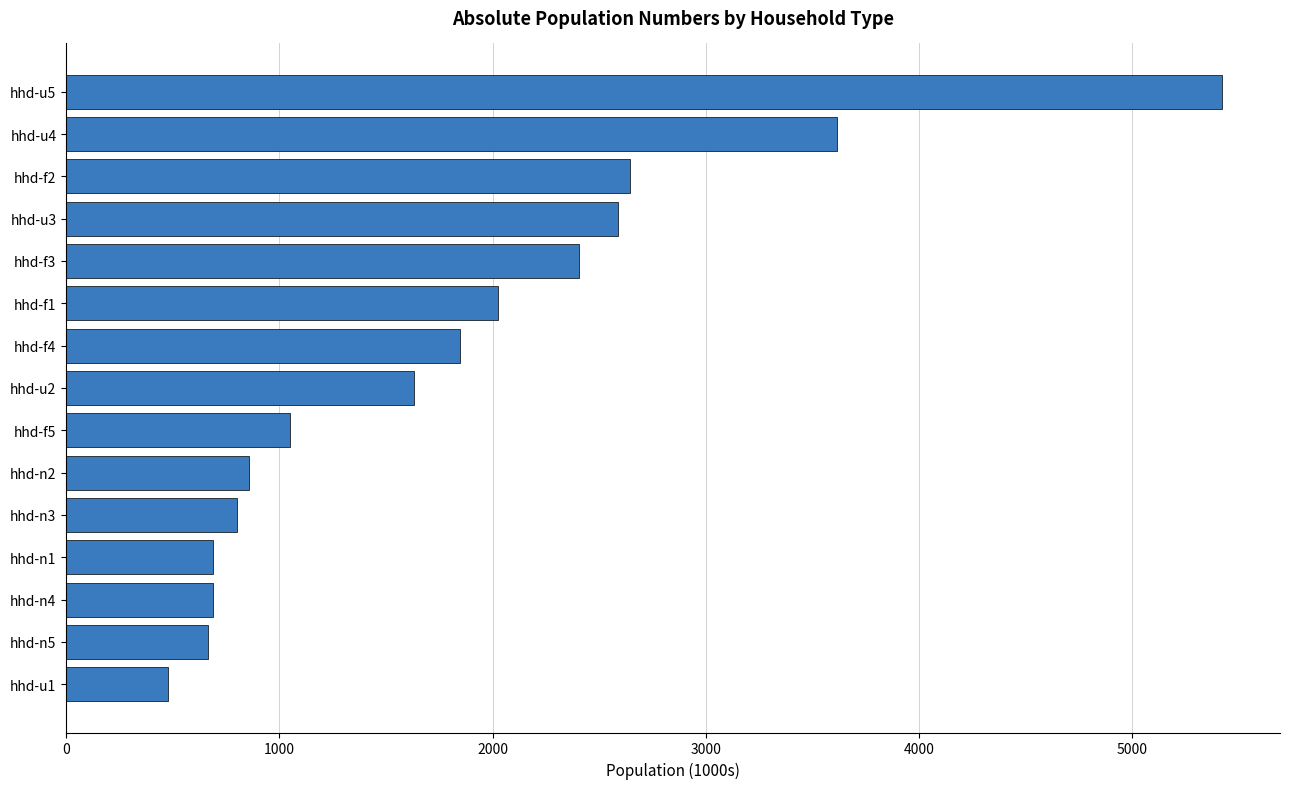

What is the label of the 5th bar from the top?

hhd-f3